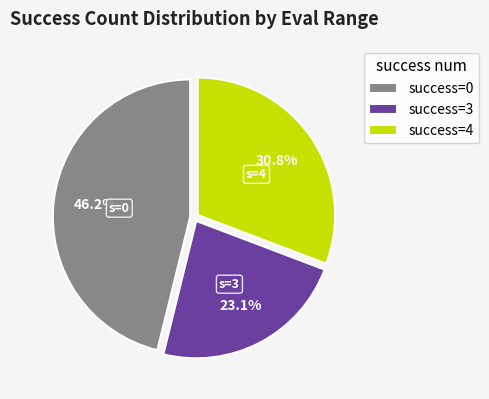

Combined, do success=3 and success=4 account for over 50%?

Yes